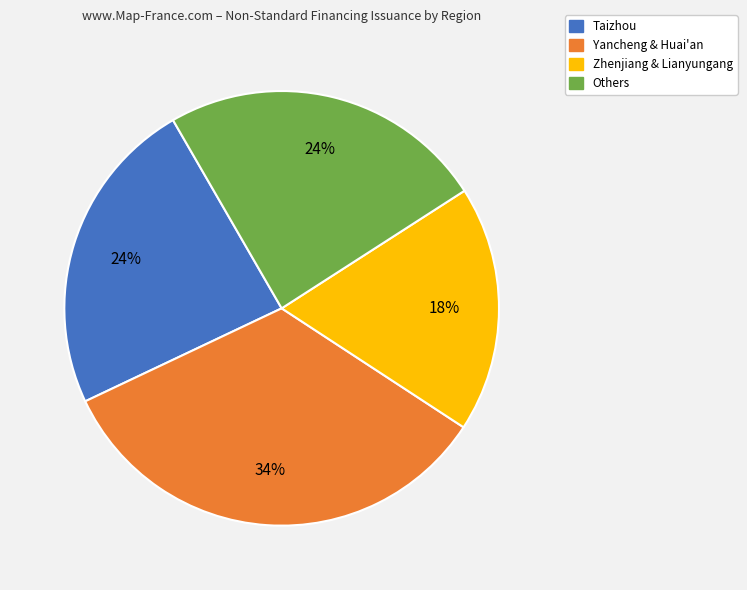

To the nearest percent, what is the average slice percentage?

25%